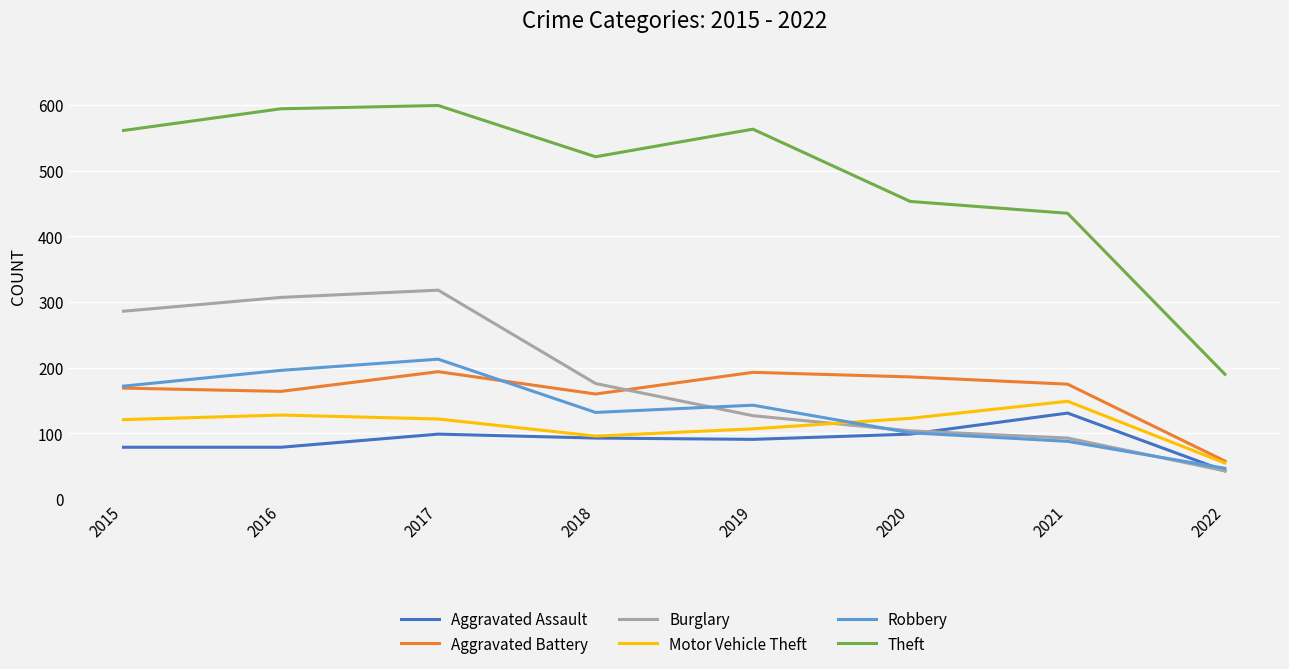

The value of Aggravated Assault at 2015 is 79. True or false?

True